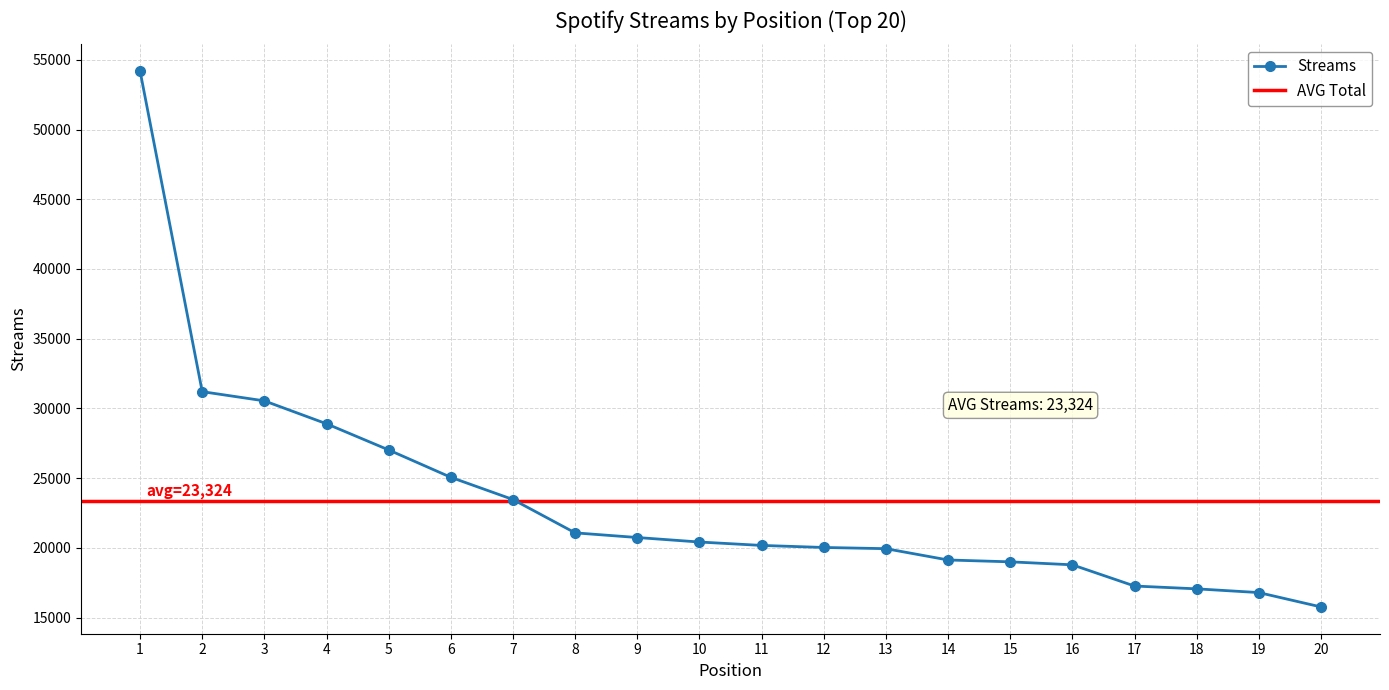

What is the sum of all values?

466493